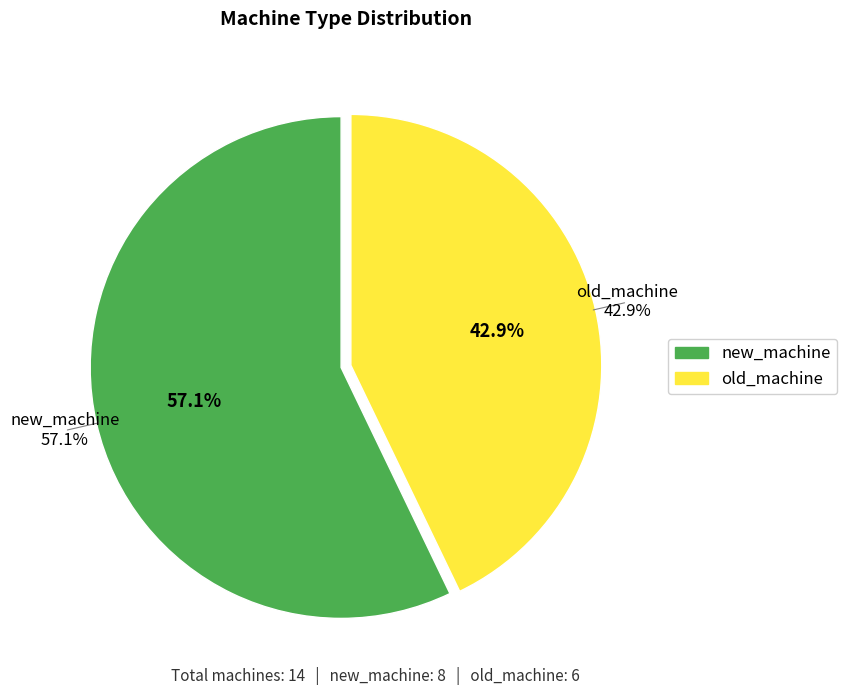

Which has a higher value, new_machine or old_machine?

new_machine